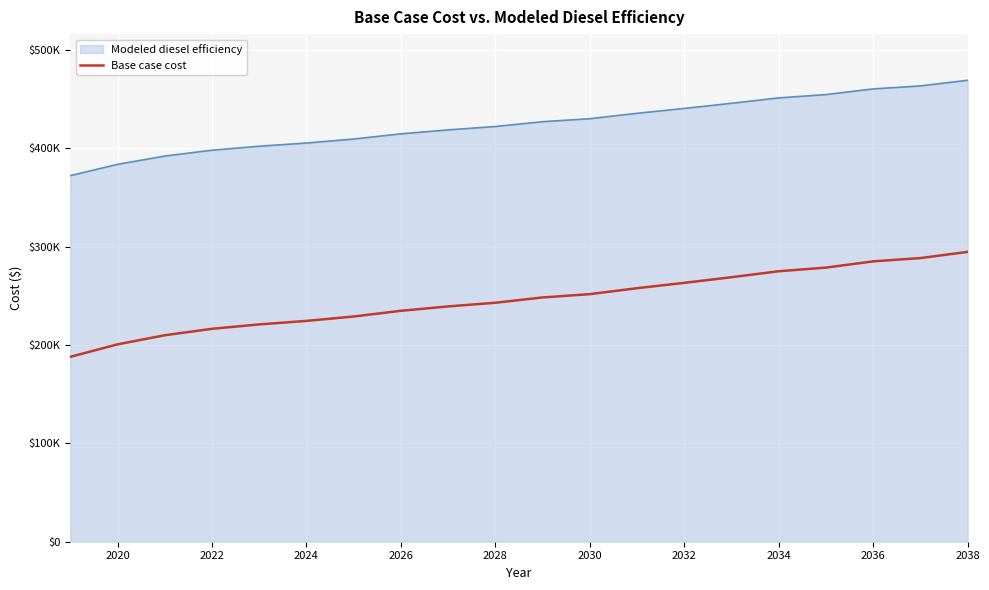

Does the chart have visible grid lines?

Yes